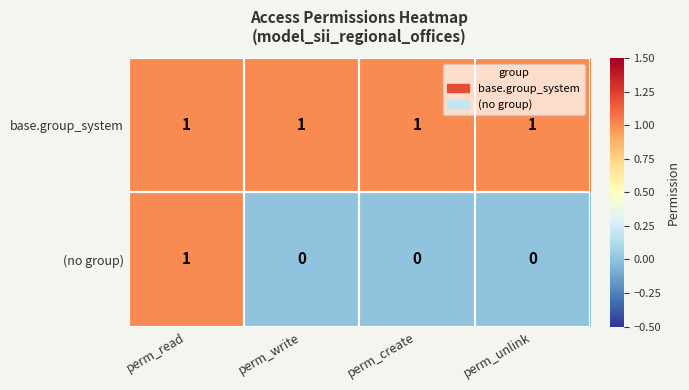

At how many categories does at least one series exceed 0?

4